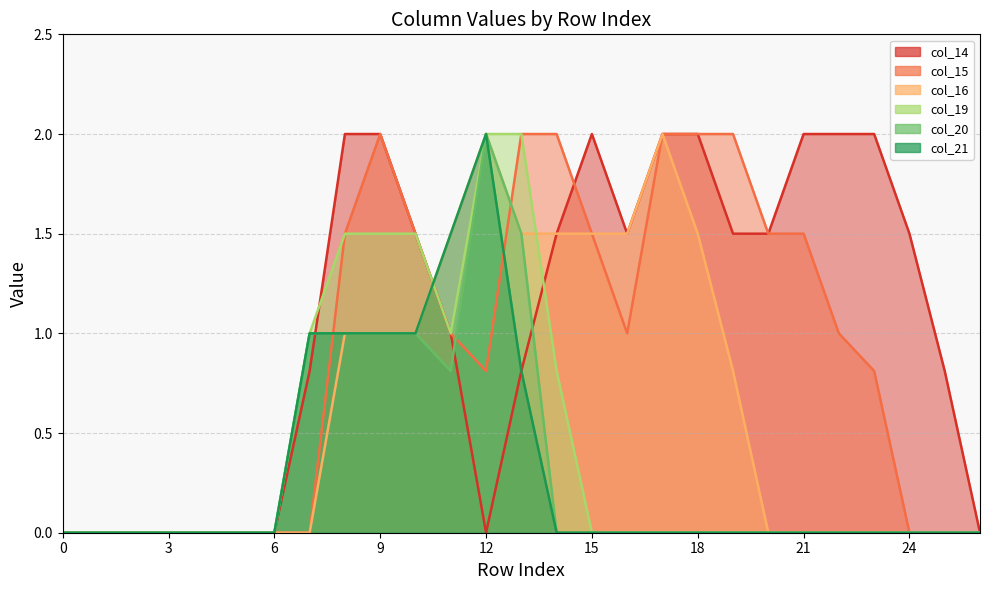

Is it true that col_14 equals 2.0 at 23?

True